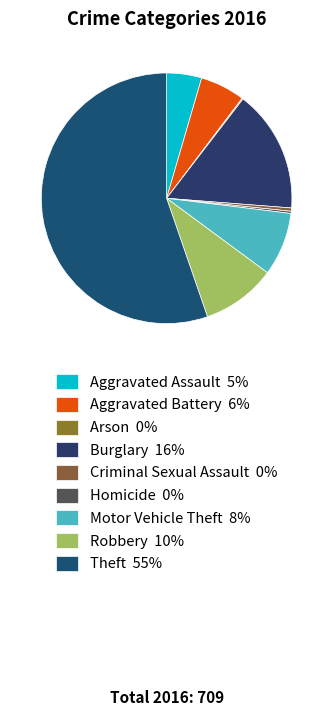

Rank the categories by value from lowest to highest.

Arson, Homicide, Criminal Sexual Assault, Aggravated Assault, Aggravated Battery, Motor Vehicle Theft, Robbery, Burglary, Theft